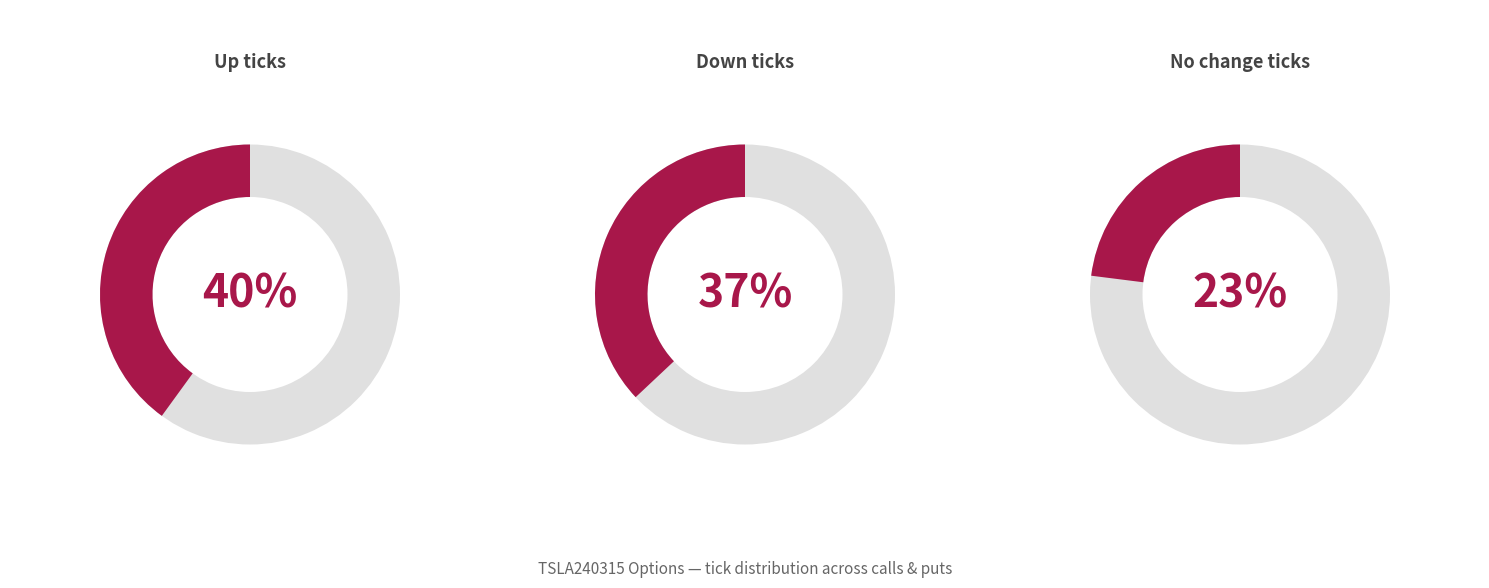

How many slices are in this pie chart?

3